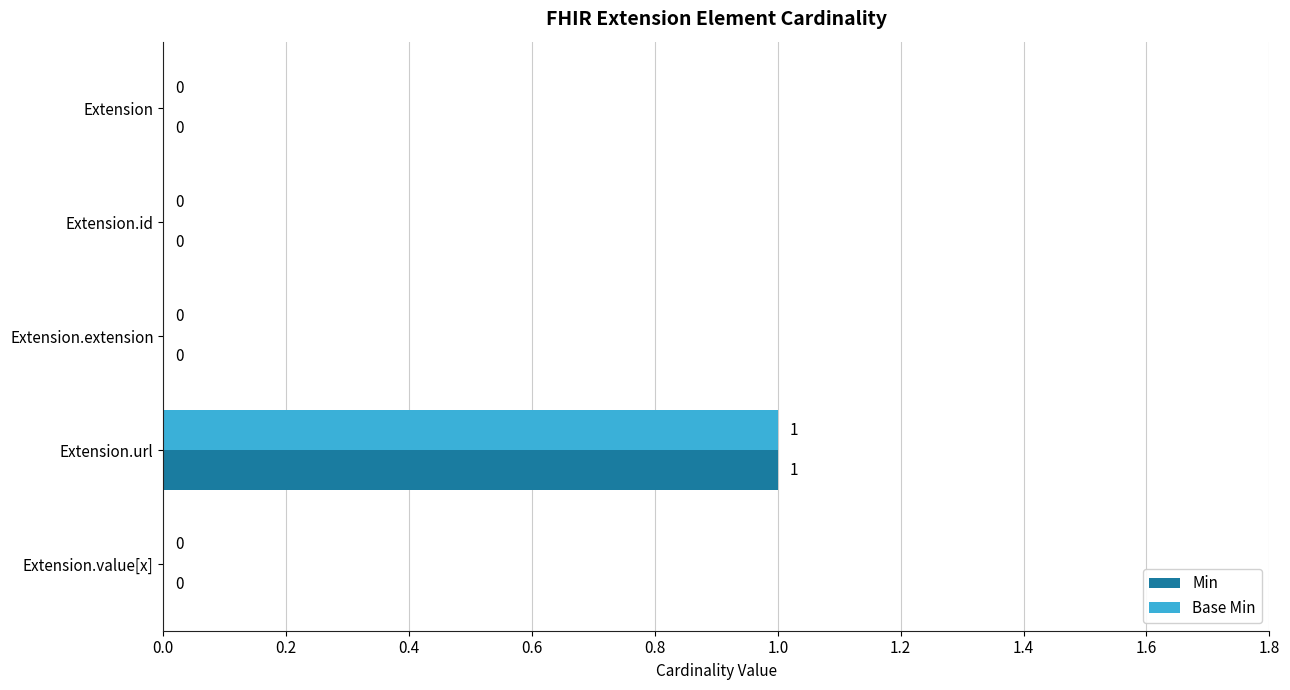

At which category is the sum across all series the highest?

Extension.url